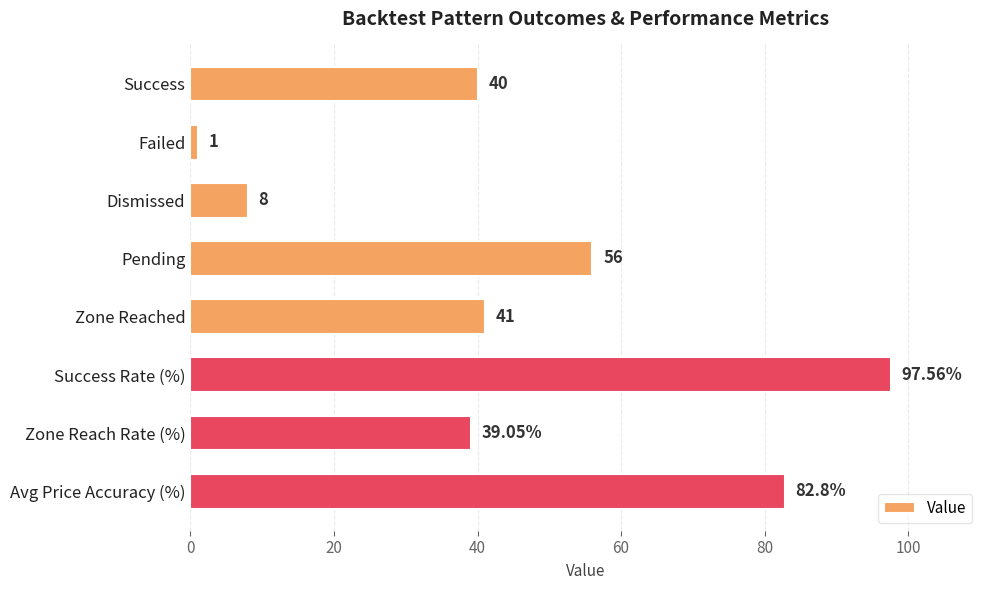

Which has a higher value, Failed or Zone Reach Rate (%)?

Zone Reach Rate (%)